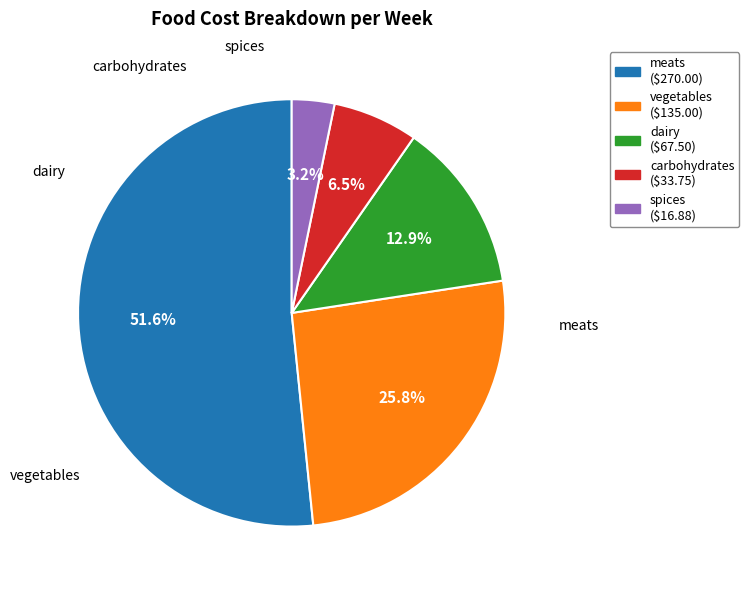

Count the number of slices in the pie.

5